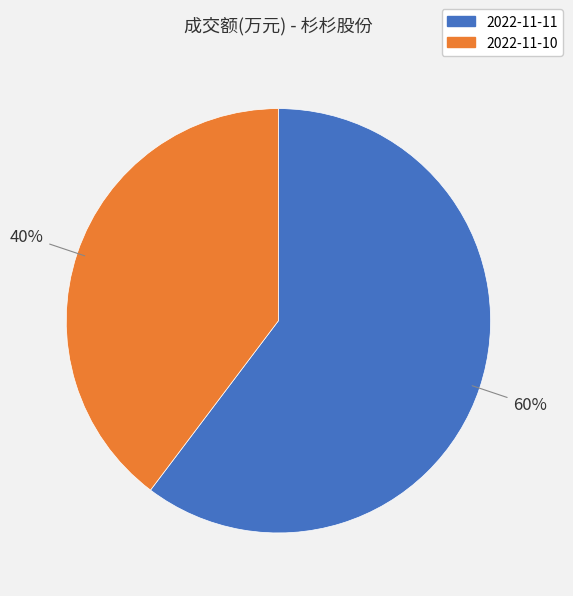

Combined, do 2022-11-10 and 2022-11-11 account for over 50%?

Yes